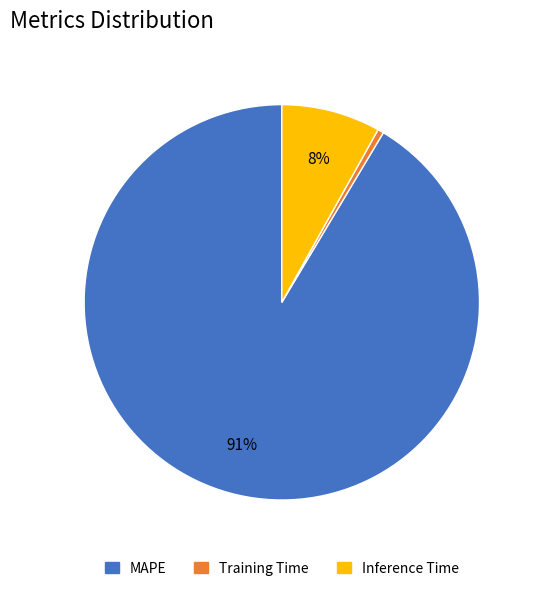

The Inference Time slice represents 1% of the pie. True or false?

False